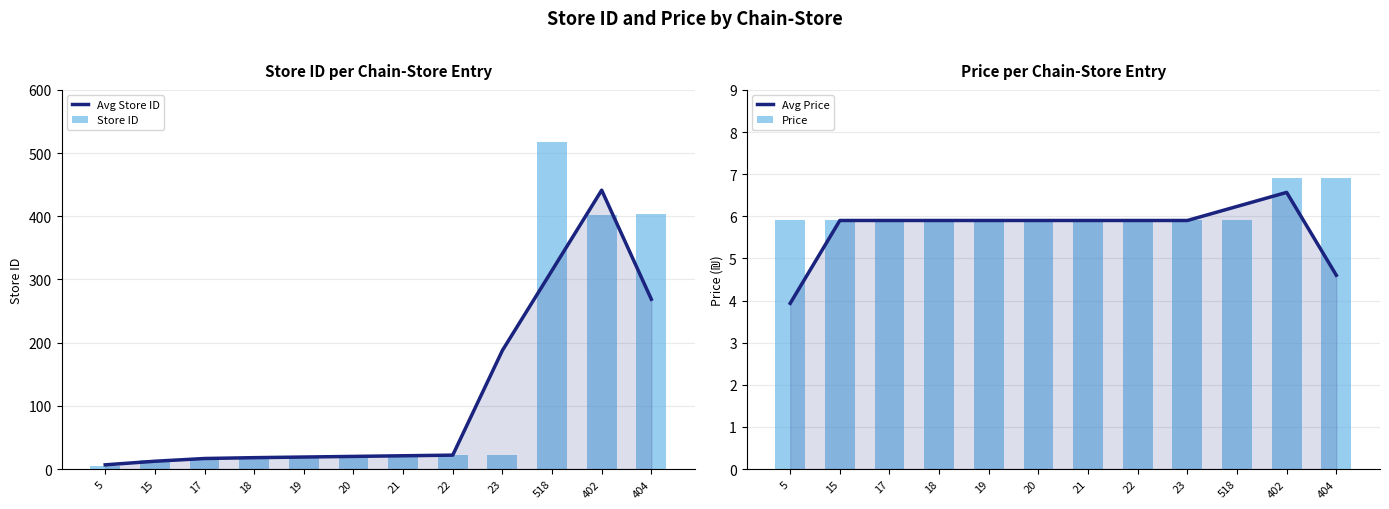

What are all the series names shown in the legend?

Avg Store ID, Store ID, Avg Price, Price